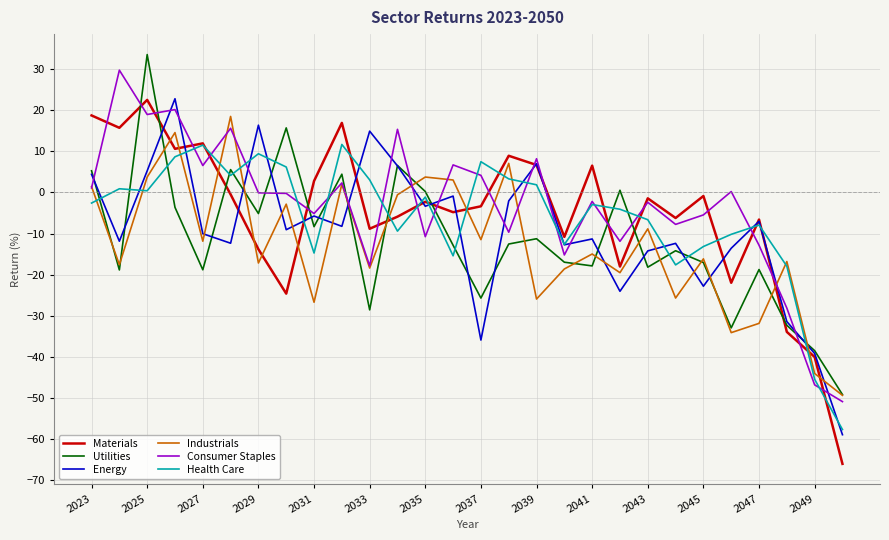

How many intersections are there between Materials and Consumer Staples?

19